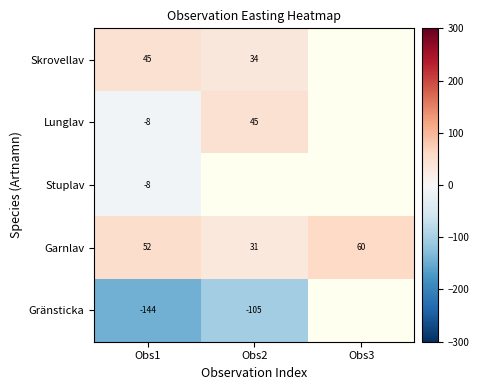

Is the value of Garnlav at Obs2 greater than the value of Lunglav at Obs2?

No